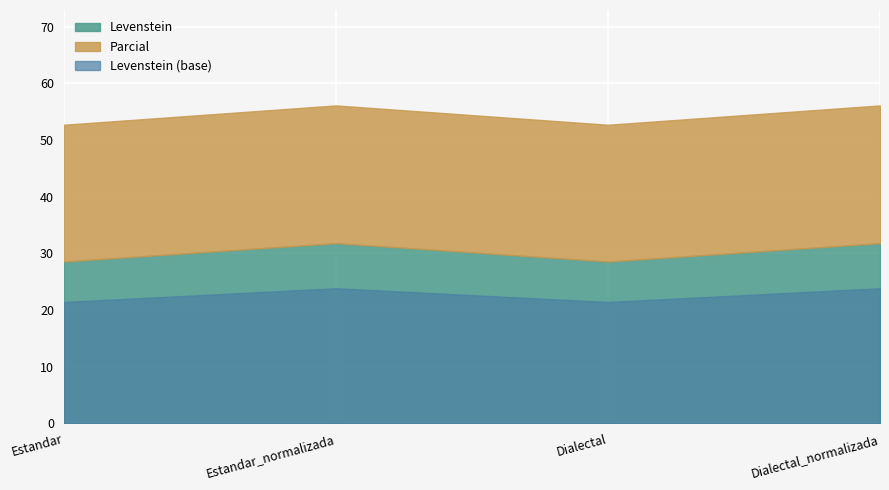

What is the sum of the Levenstein values at Estandar and Estandar_normalizada?

60.4